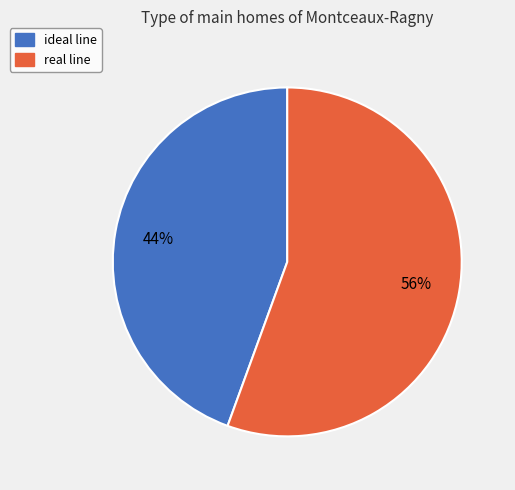

What is the majority slice?

real line